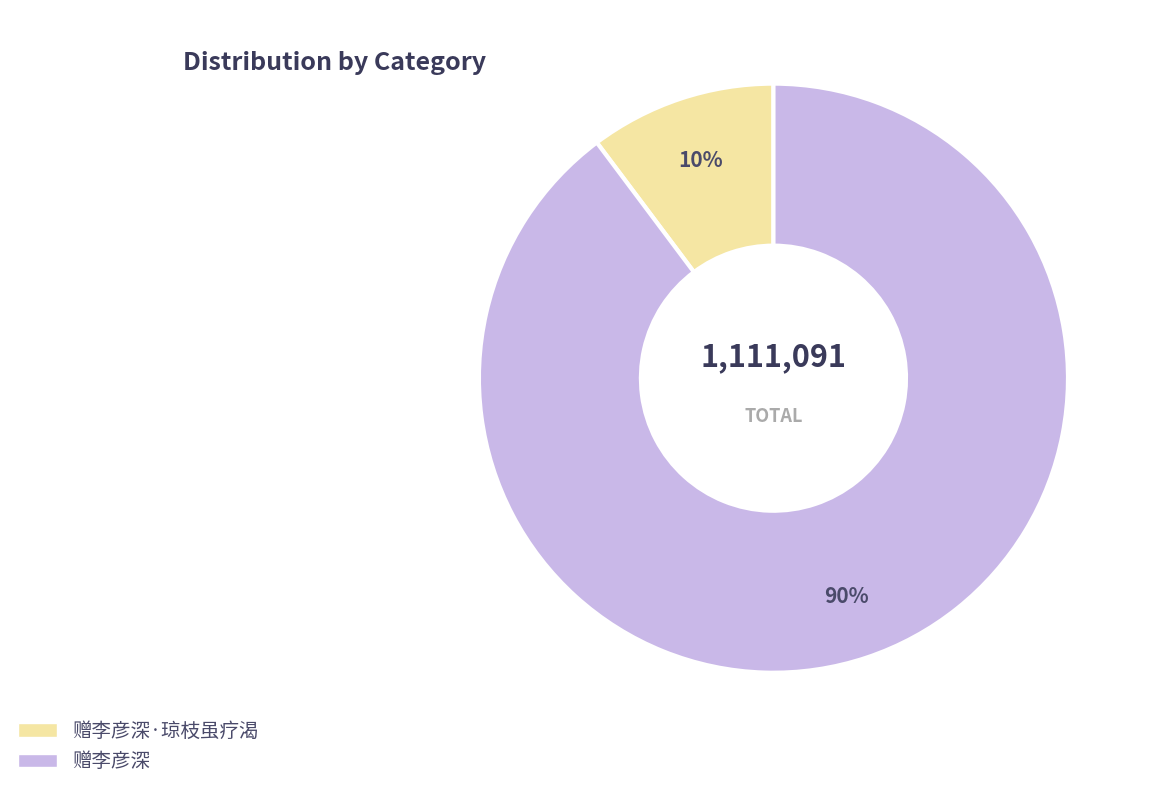

How many slices are in this pie chart?

2